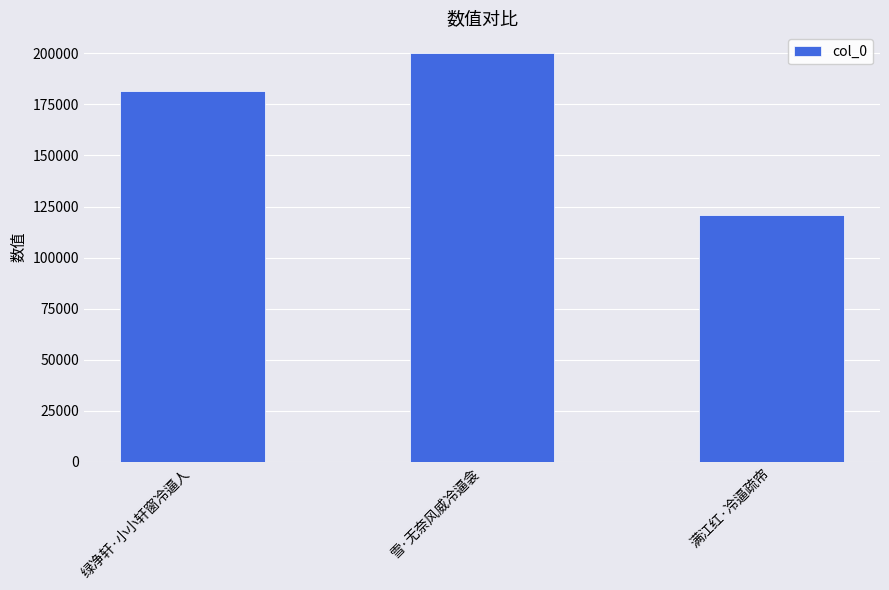

At which label is the value closest to 160671?

绿净轩·小小轩窗冷逼人